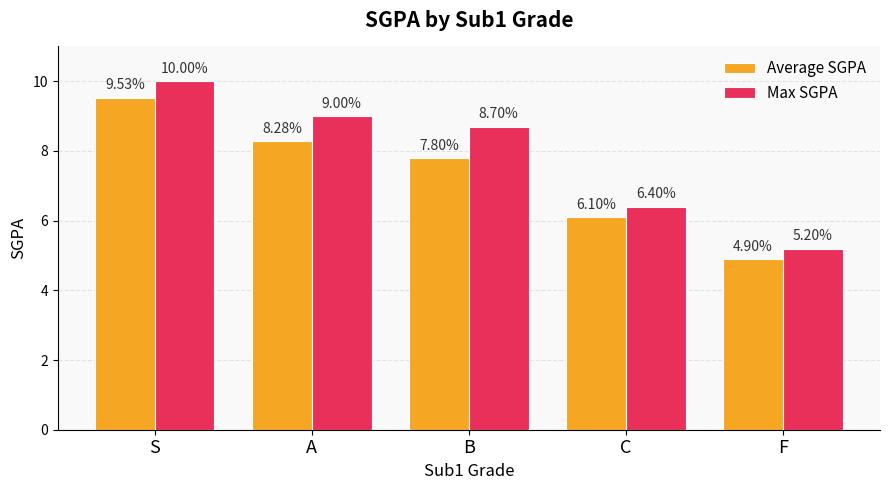

Rank the series by their maximum value, from lowest to highest.

Average SGPA, Max SGPA